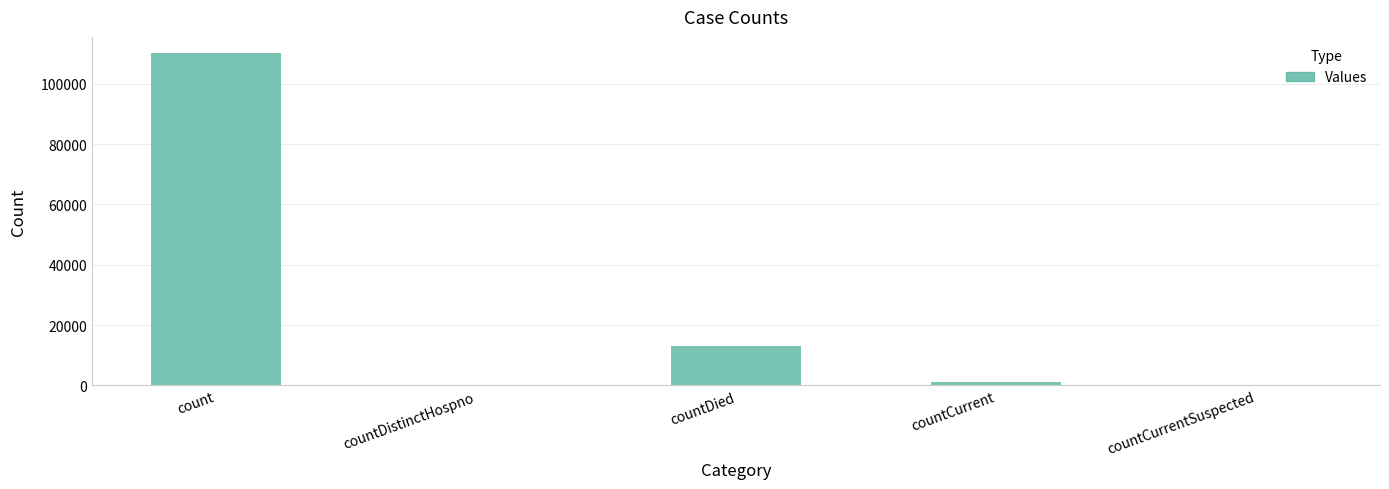

Reading right to left, extract all data points from this chart.

countCurrentSuspected=0	countCurrent=1225	countDied=12951	countDistinctHospno=0	count=110116